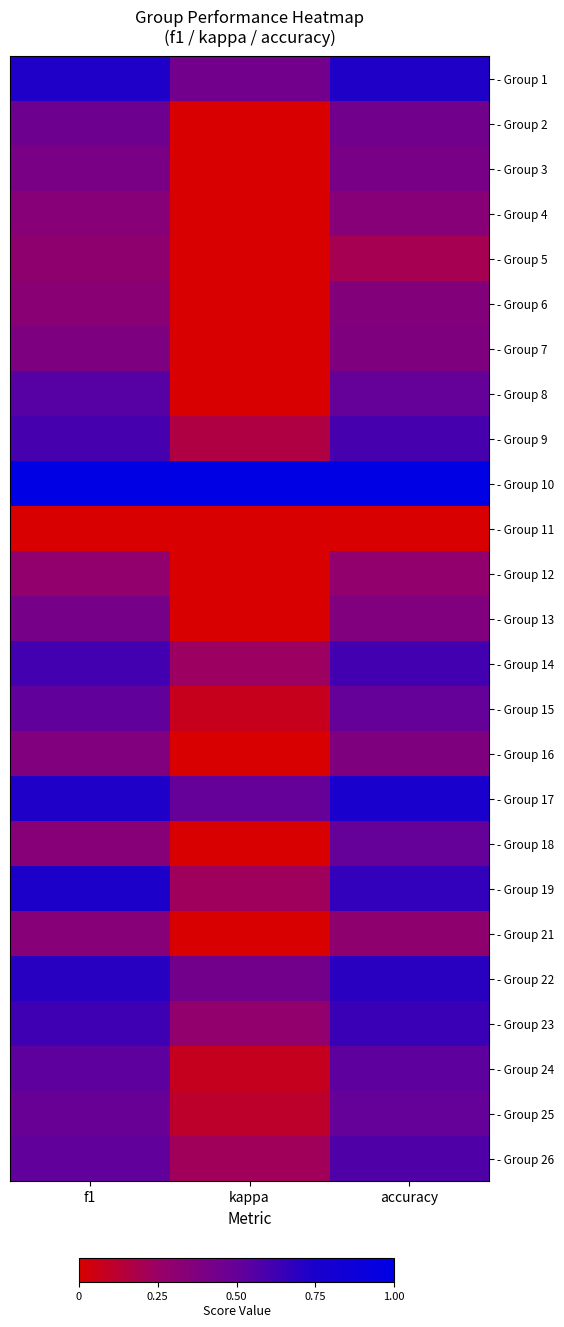

What is the difference between the highest and lowest values at accuracy?

1.0